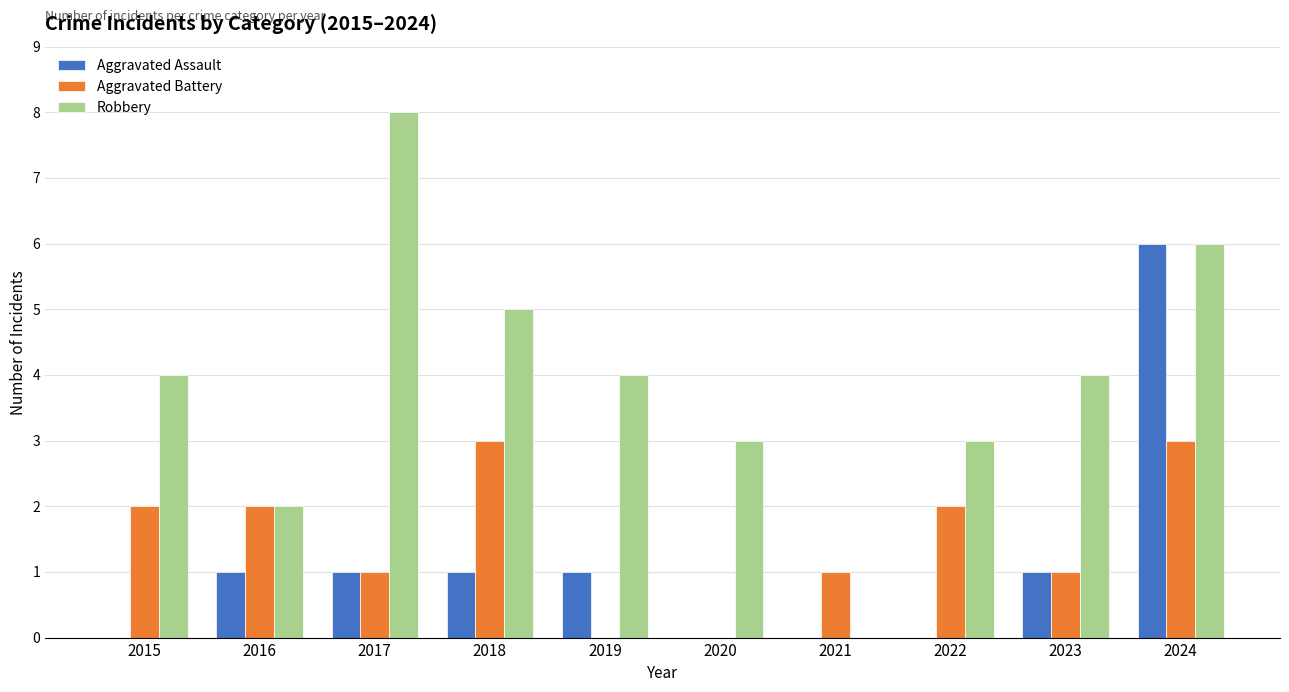

What is the sum of all Robbery values?

39